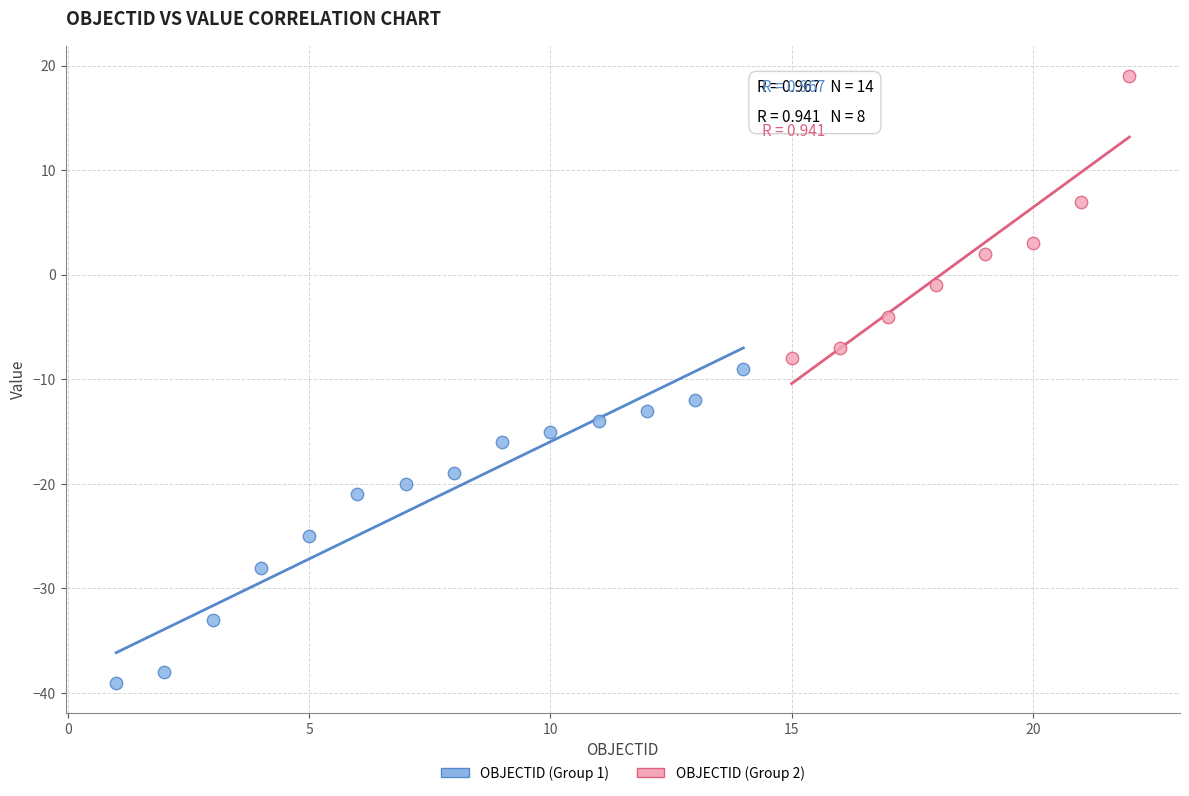

What are all the series names shown in the legend?

OBJECTID (Group 1), OBJECTID (Group 2)